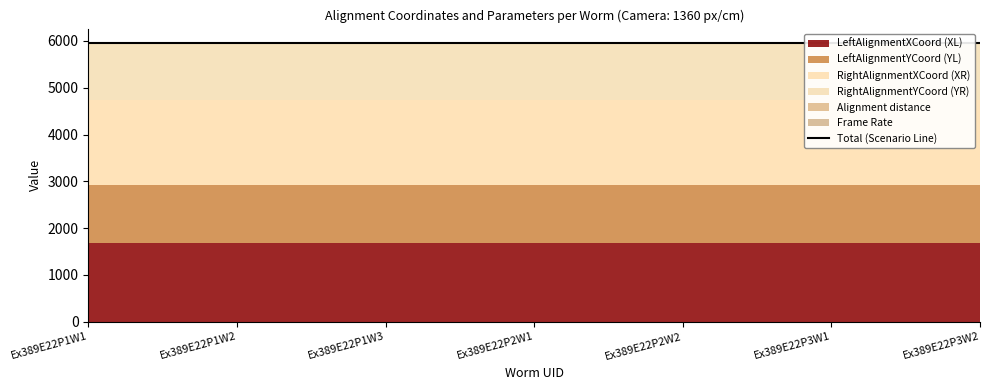

What is the sum of the Frame Rate values at Ex389E22P1W1 and Ex389E22P3W2?

2.0